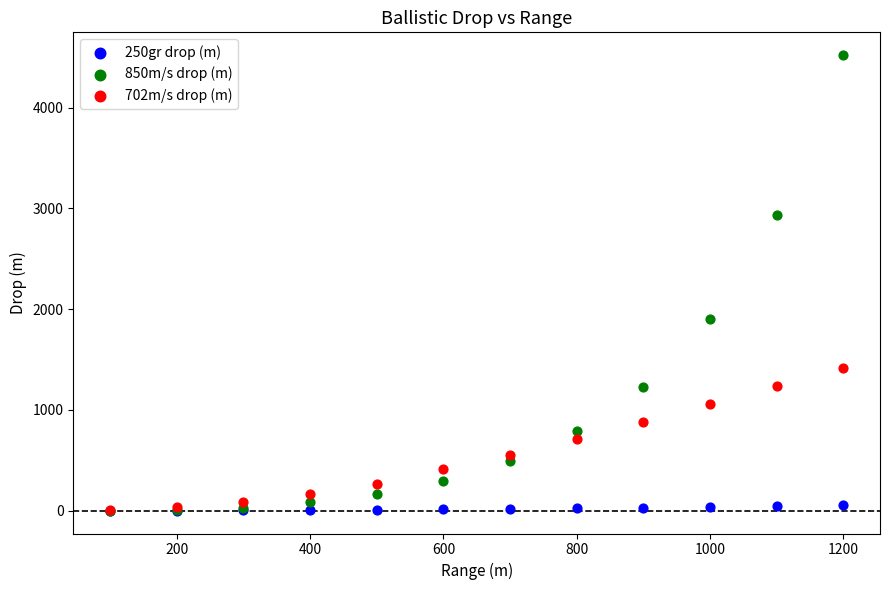

What are all the series names shown in the legend?

250gr drop (m), 850m/s drop (m), 702m/s drop (m)